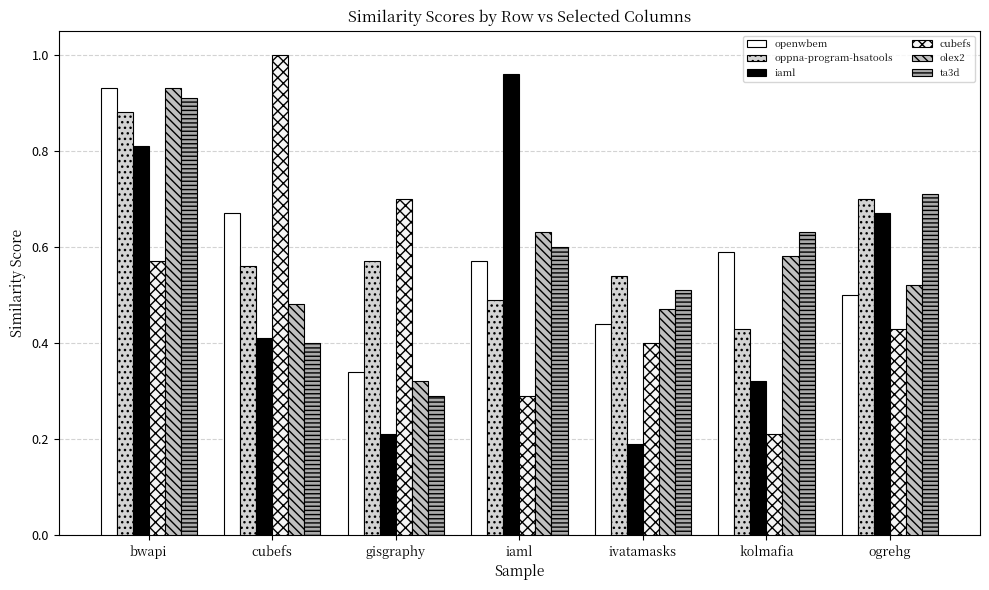

What is the minimum value for openwbem?

0.3